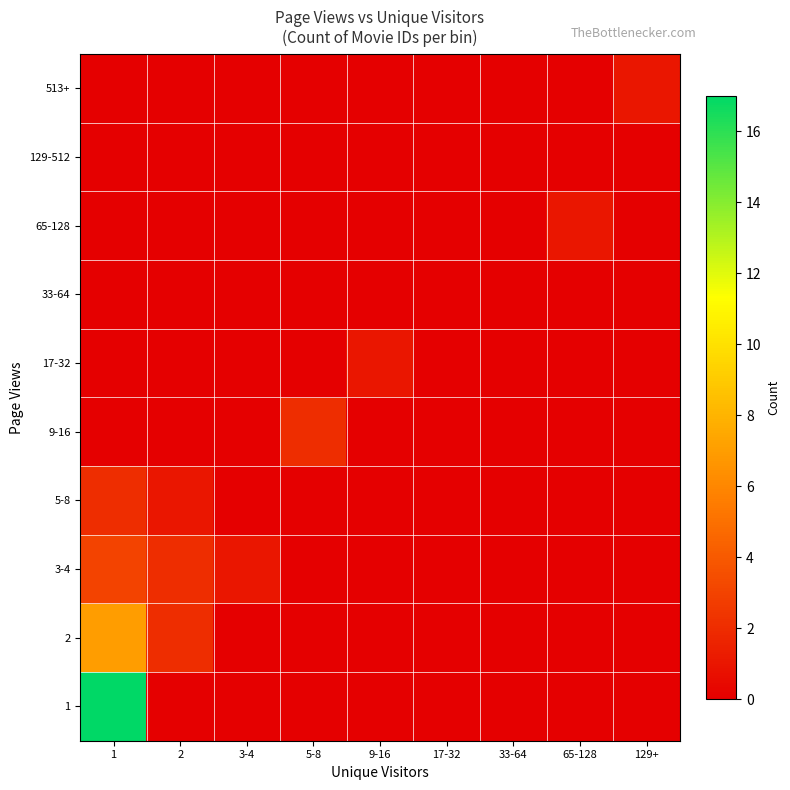

Between 5-8 and 9-16, which series saw the biggest shift?

9-16